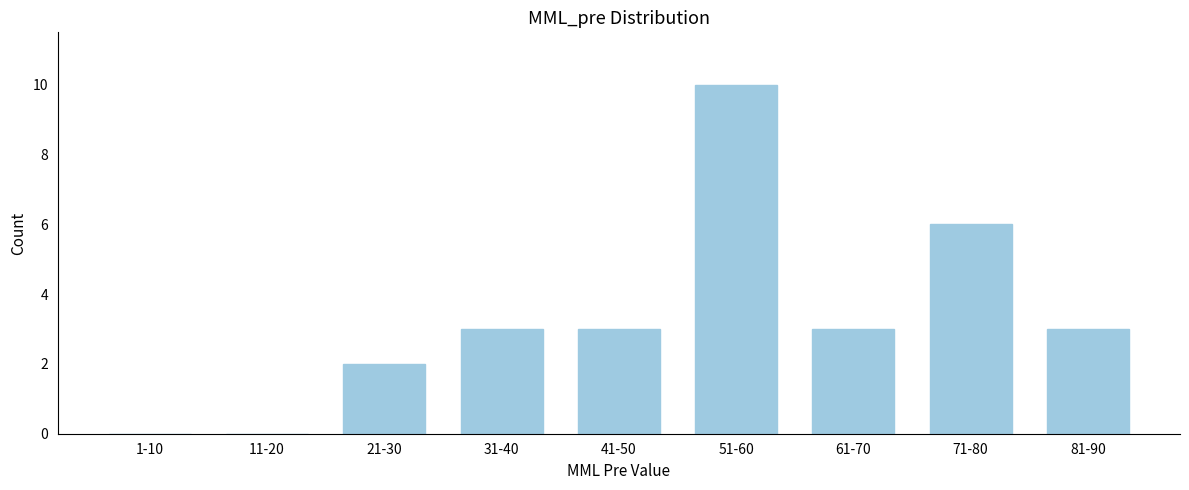

Reading left to right, transcribe all the data shown in this chart.

1-10=0	11-20=0	21-30=2	31-40=3	41-50=3	51-60=10	61-70=3	71-80=6	81-90=3